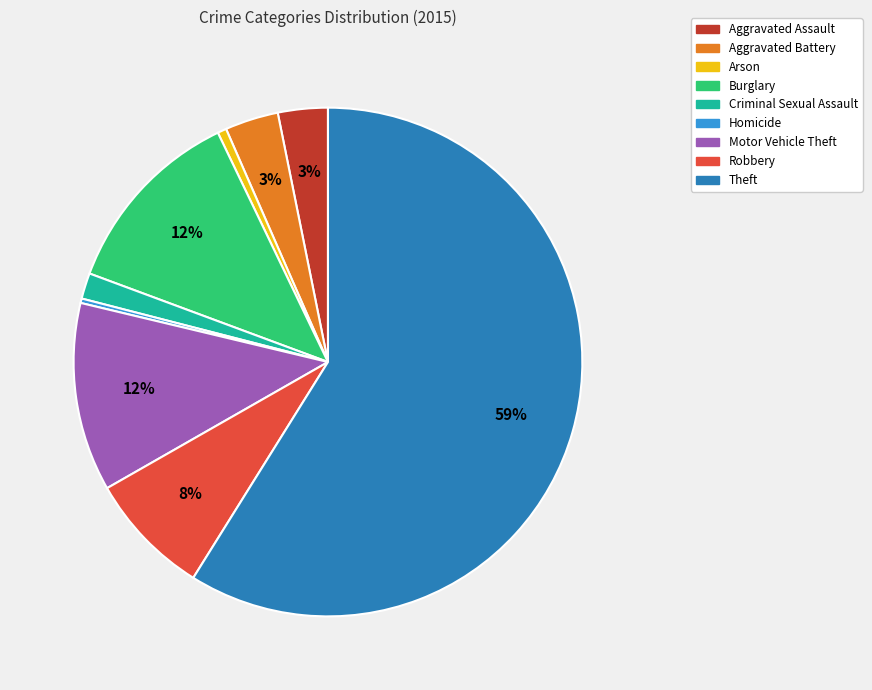

The Motor Vehicle Theft slice represents 1% of the pie. True or false?

False